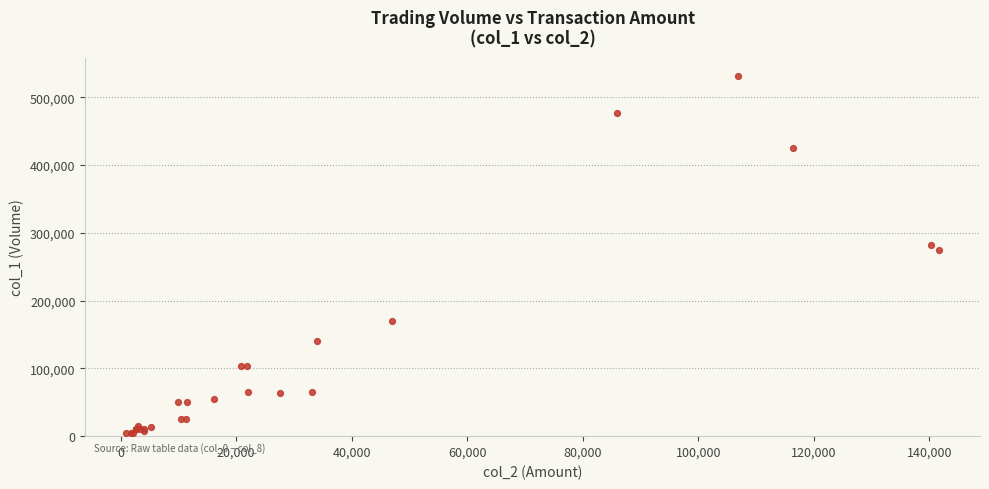

What Y value in the scatter plot is closest to 268500?

275000